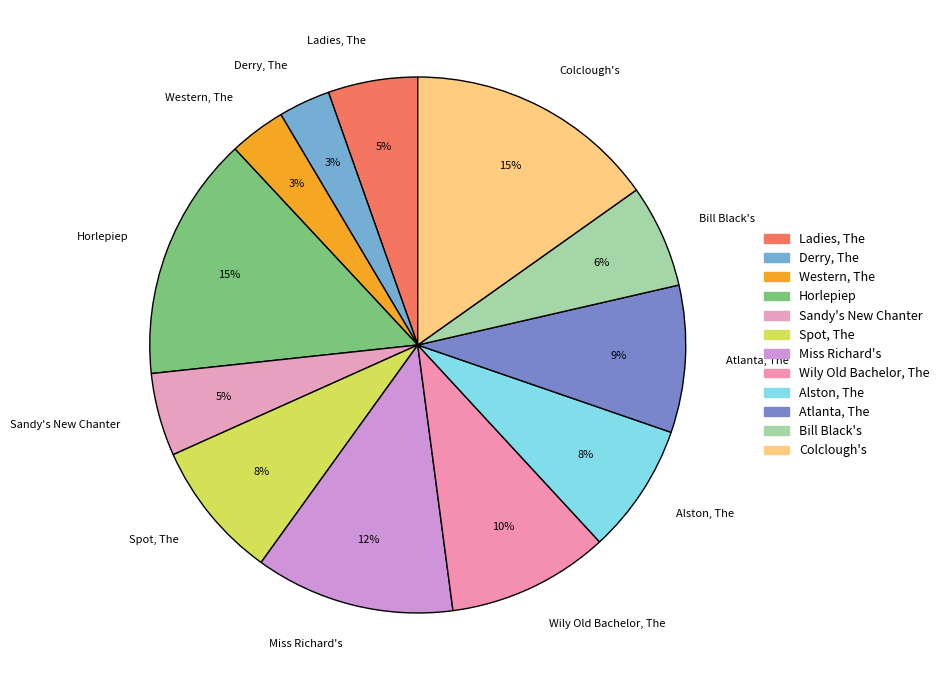

Does Miss Richard's represent more than half of the total?

No